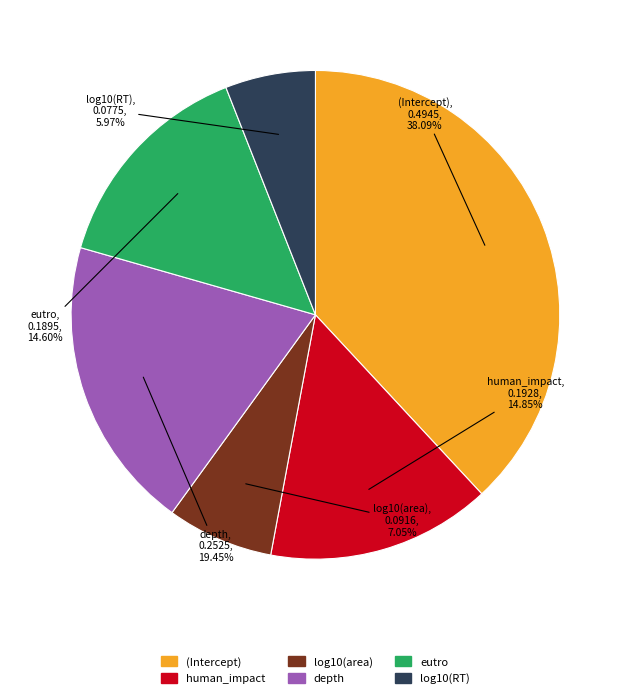

To the nearest percent, what is the combined percentage of log10(area) and log10(RT)?

13%